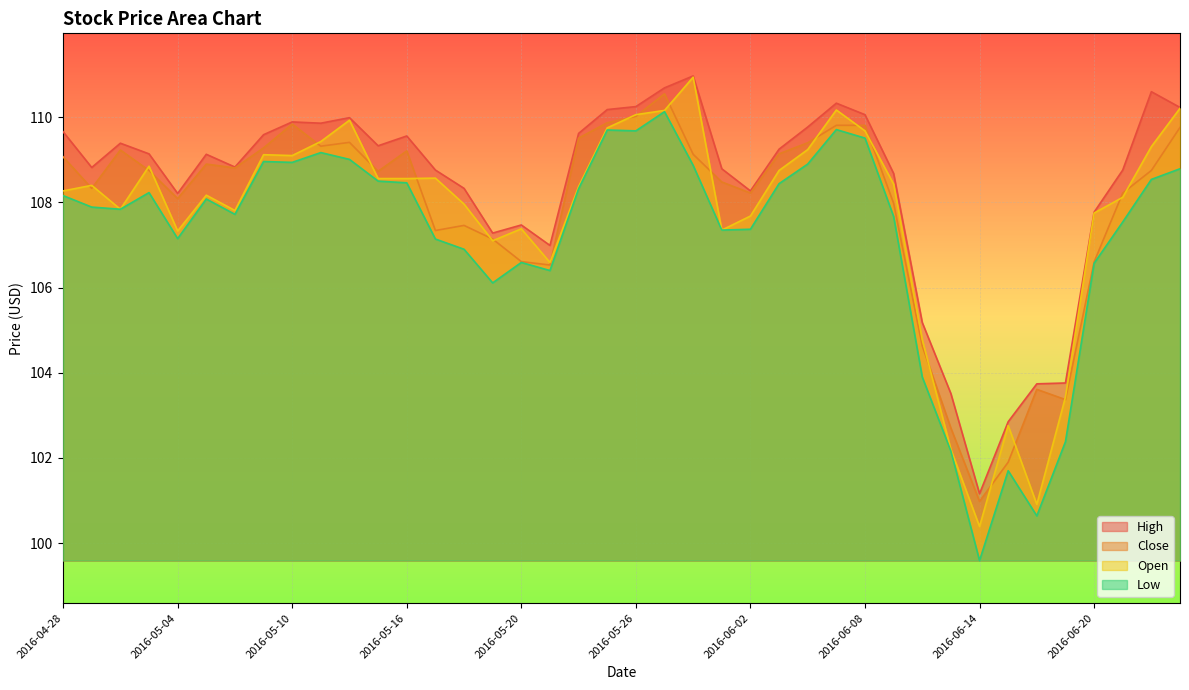

Reading right to left, transcribe all the data shown in this chart.

High: 2016-06-23=110.2	2016-06-22=110.6	2016-06-21=108.8	2016-06-20=107.8	2016-06-17=103.8	2016-06-16=103.7	2016-06-15=102.8	2016-06-14=101.2	2016-06-13=103.5	2016-06-10=105.2	2016-06-09=108.7	2016-06-08=110.1	2016-06-07=110.3	2016-06-06=109.8	2016-06-03=109.2	2016-06-02=108.3	2016-06-01=108.8	2016-05-31=111.0	2016-05-27=110.7	2016-05-26=110.2	2016-05-25=110.2	2016-05-24=109.6	2016-05-23=107.0	2016-05-20=107.5	2016-05-19=107.3	2016-05-18=108.3	2016-05-17=108.8	2016-05-16=109.6	2016-05-13=109.3	2016-05-12=110.0	2016-05-11=109.9	2016-05-10=109.9	2016-05-09=109.6	2016-05-06=108.8	2016-05-05=109.1	2016-05-04=108.2	2016-05-03=109.1	2016-05-02=109.4	2016-04-29=108.8	2016-04-28=109.7
Close: 2016-06-23=109.8	2016-06-22=108.8	2016-06-21=108.2	2016-06-20=106.6	2016-06-17=103.4	2016-06-16=103.6	2016-06-15=101.9	2016-06-14=101.0	2016-06-13=102.7	2016-06-10=104.6	2016-06-09=108.0	2016-06-08=109.8	2016-06-07=109.8	2016-06-06=109.4	2016-06-03=109.1	2016-06-02=108.2	2016-06-01=108.5	2016-05-31=109.1	2016-05-27=110.6	2016-05-26=110.0	2016-05-25=109.9	2016-05-24=109.5	2016-05-23=106.5	2016-05-20=106.6	2016-05-19=107.1	2016-05-18=107.5	2016-05-17=107.3	2016-05-16=109.2	2016-05-13=108.7	2016-05-12=109.4	2016-05-11=109.3	2016-05-10=109.8	2016-05-09=109.3	2016-05-06=108.8	2016-05-05=108.9	2016-05-04=108.1	2016-05-03=108.8	2016-05-02=109.2	2016-04-29=108.3	2016-04-28=109.1
Open: 2016-06-23=110.2	2016-06-22=109.3	2016-06-21=108.1	2016-06-20=107.8	2016-06-17=103.4	2016-06-16=100.9	2016-06-15=102.8	2016-06-14=100.4	2016-06-13=102.2	2016-06-10=104.8	2016-06-09=108.4	2016-06-08=109.7	2016-06-07=110.2	2016-06-06=109.2	2016-06-03=108.8	2016-06-02=107.7	2016-06-01=107.3	2016-05-31=110.9	2016-05-27=110.2	2016-05-26=110.1	2016-05-25=109.8	2016-05-24=108.4	2016-05-23=106.6	2016-05-20=107.4	2016-05-19=107.1	2016-05-18=108.0	2016-05-17=108.6	2016-05-16=108.6	2016-05-13=108.6	2016-05-12=109.9	2016-05-11=109.4	2016-05-10=109.1	2016-05-09=109.1	2016-05-06=107.8	2016-05-05=108.2	2016-05-04=107.3	2016-05-03=108.8	2016-05-02=107.8	2016-04-29=108.4	2016-04-28=108.3
Low: 2016-06-23=108.8	2016-06-22=108.5	2016-06-21=107.5	2016-06-20=106.6	2016-06-17=102.4	2016-06-16=100.6	2016-06-15=101.7	2016-06-14=99.6	2016-06-13=102.2	2016-06-10=103.9	2016-06-09=107.7	2016-06-08=109.5	2016-06-07=109.7	2016-06-06=108.9	2016-06-03=108.4	2016-06-02=107.4	2016-06-01=107.3	2016-05-31=108.9	2016-05-27=110.1	2016-05-26=109.7	2016-05-25=109.7	2016-05-24=108.3	2016-05-23=106.4	2016-05-20=106.6	2016-05-19=106.1	2016-05-18=106.9	2016-05-17=107.1	2016-05-16=108.5	2016-05-13=108.5	2016-05-12=109.0	2016-05-11=109.2	2016-05-10=108.9	2016-05-09=109.0	2016-05-06=107.7	2016-05-05=108.1	2016-05-04=107.2	2016-05-03=108.2	2016-05-02=107.8	2016-04-29=107.9	2016-04-28=108.2